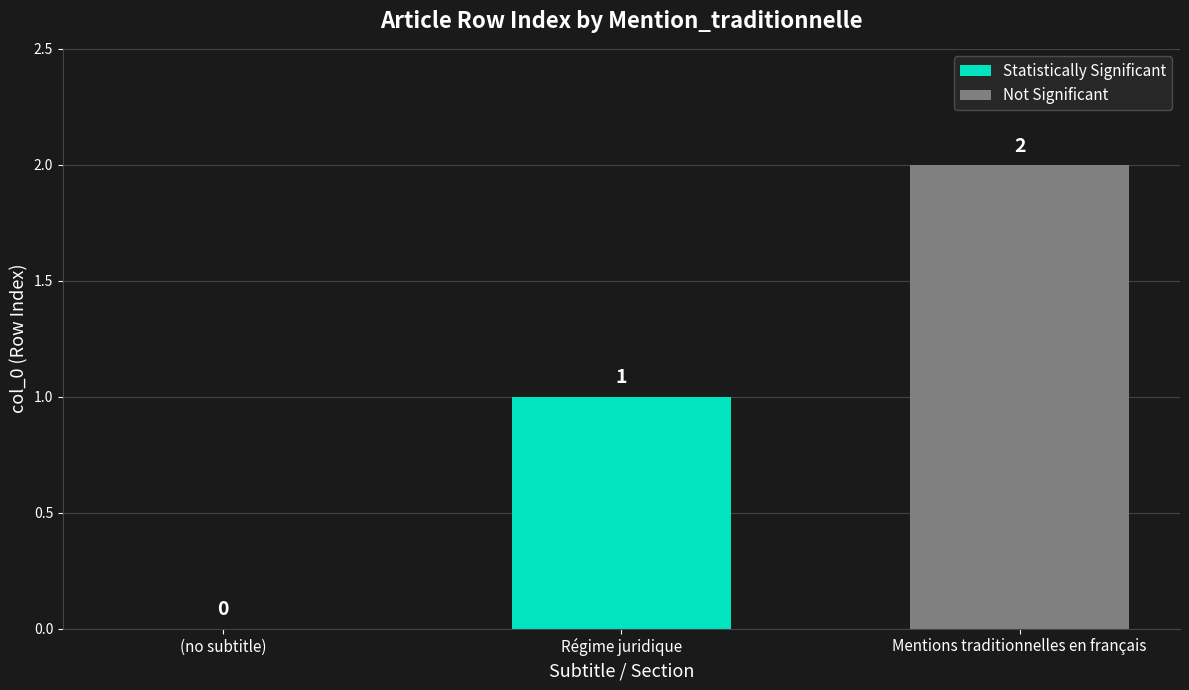

Where does the data first go above 1?

Mention_traditionnelle (row 2)